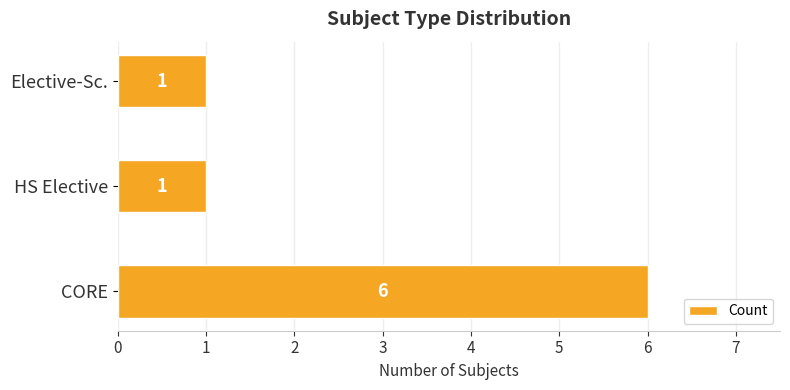

What is the greatest value displayed?

6